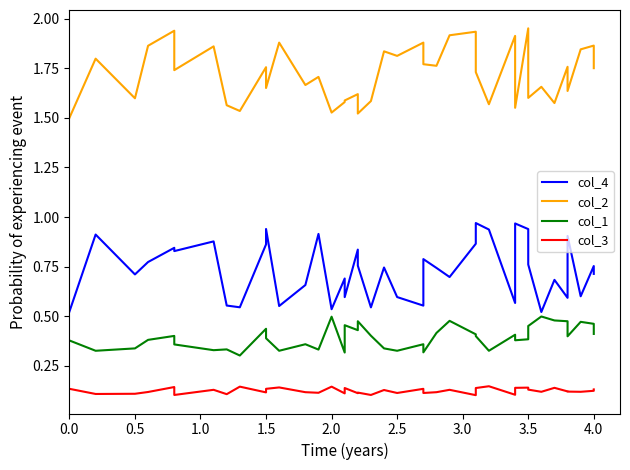

What is the difference between the second highest and minimum values in the col_2 series?

0.4